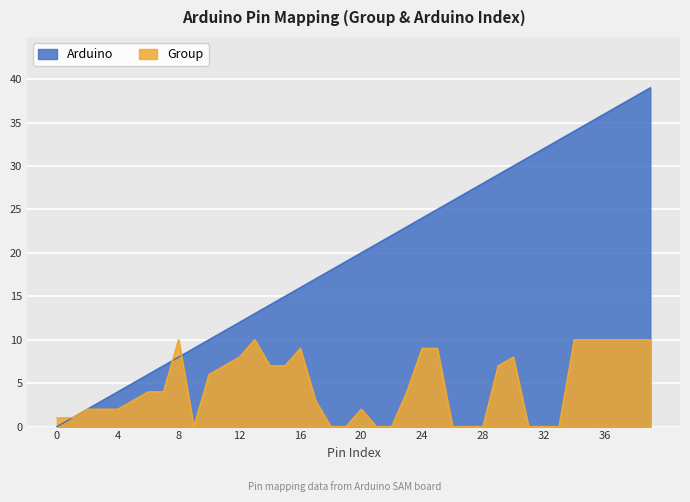

What is the sum of all Group values?

185